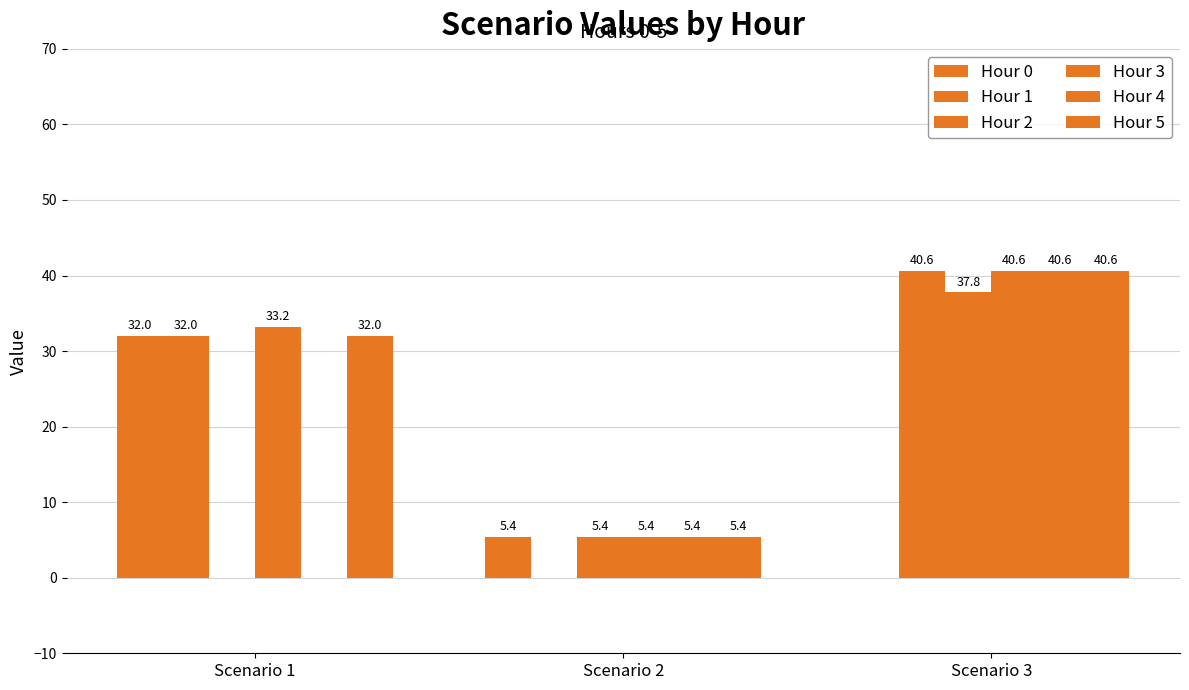

Are the bars grouped side by side (vs. stacked)?

Yes